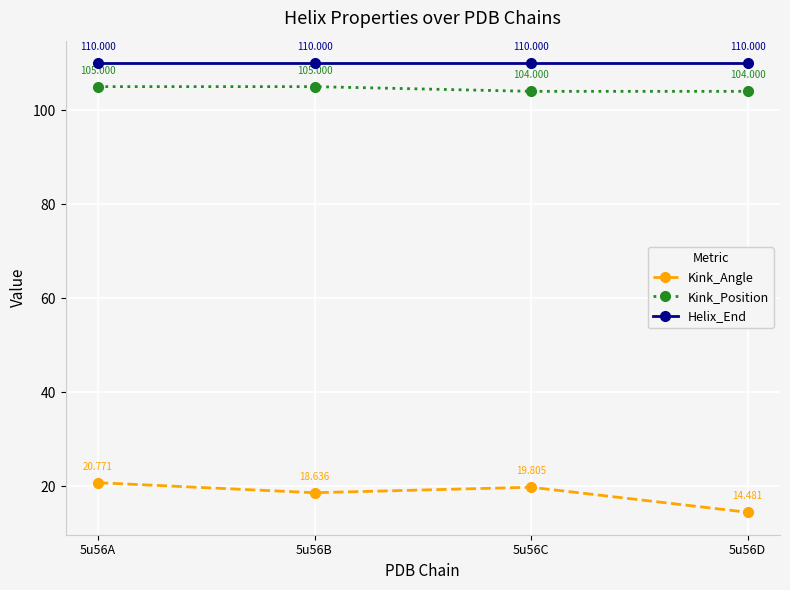

What is the sum of all Helix_End values?

440.0